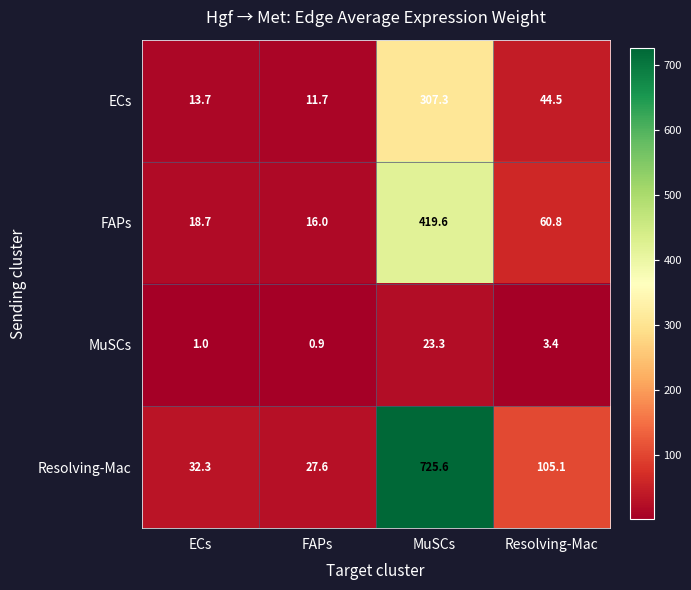

Which category has the highest value across all series?

MuSCs